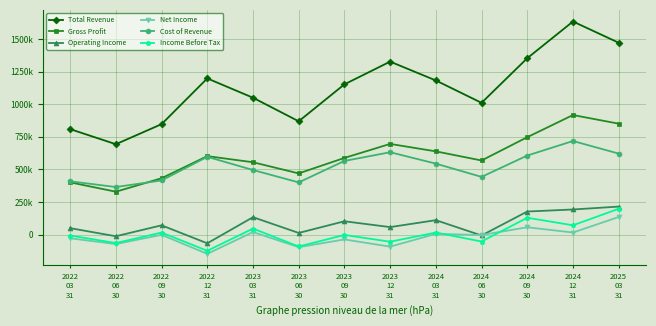

Read the Net Income value at 2023
06
30.

-96900